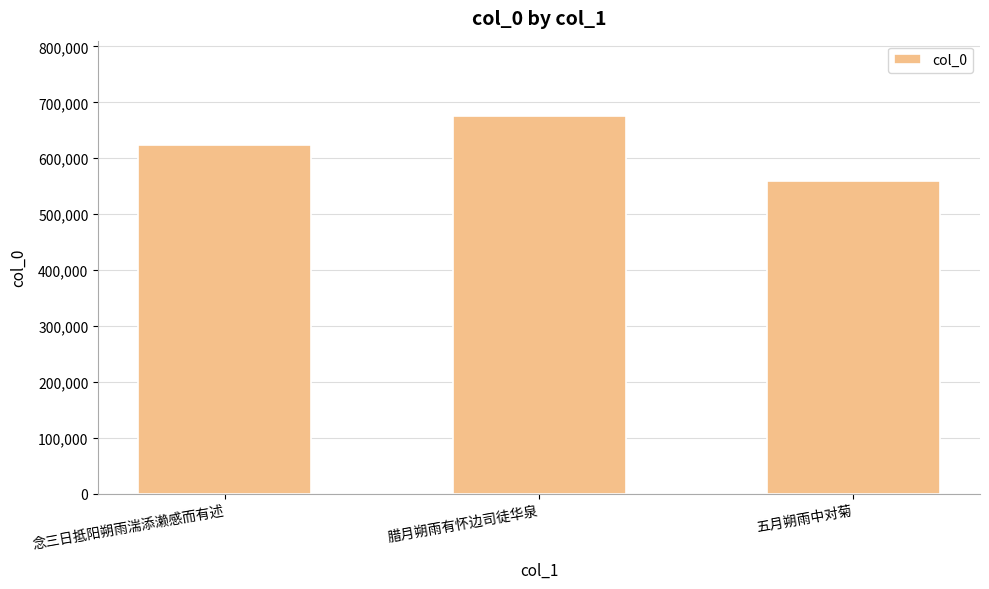

Count the values in the range 558412 to 675255.

3